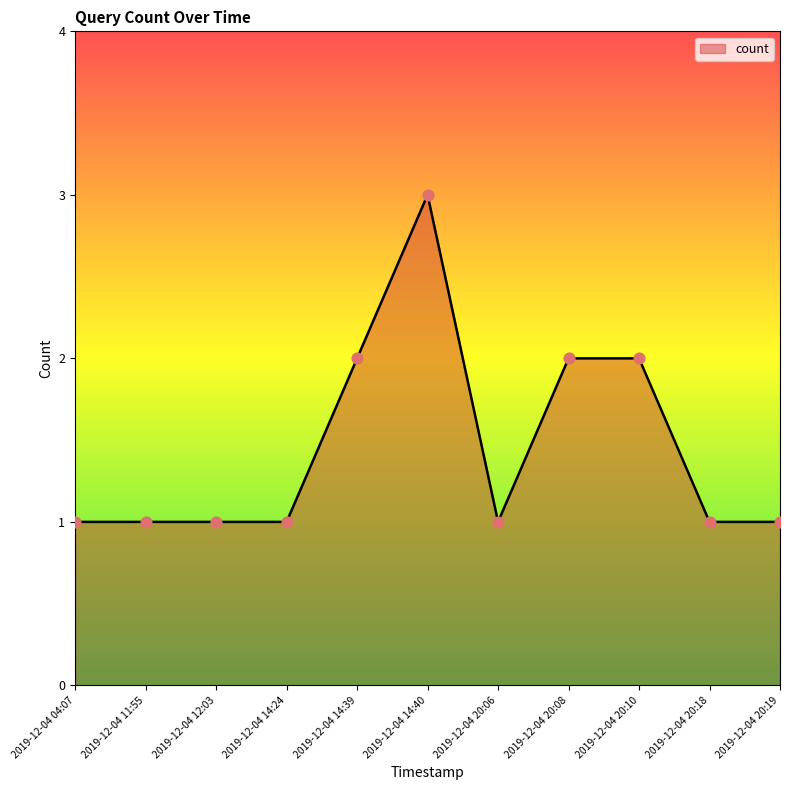

Approximately how many times larger is the value at 2019-12-04 14:24 compared to 2019-12-04 20:19?

1.0